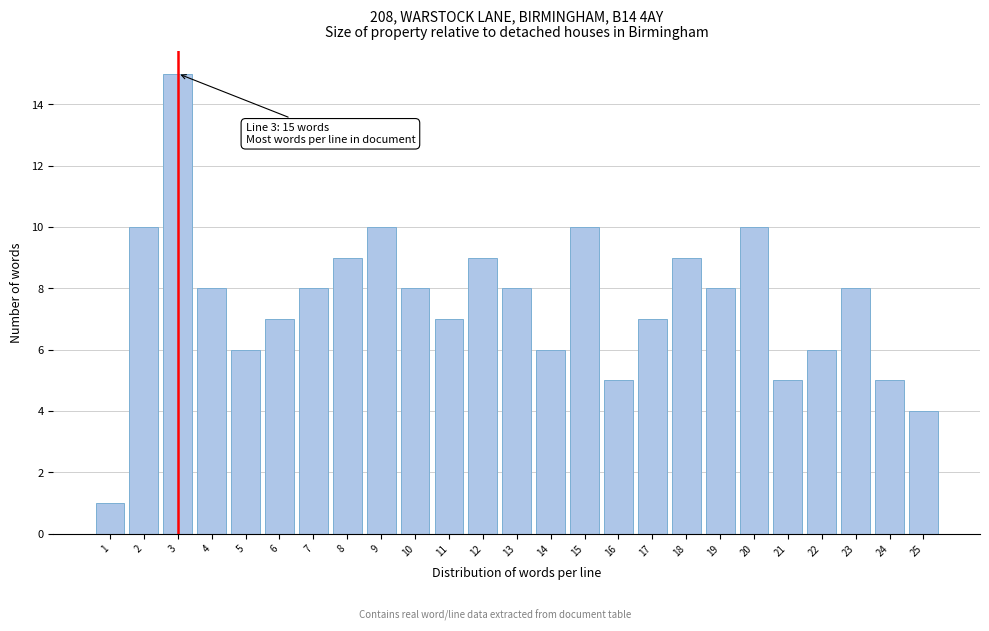

Reading left to right, extract all data points from this chart.

1=1	2=10	3=15	4=8	5=6	6=7	7=8	8=9	9=10	10=8	11=7	12=9	13=8	14=6	15=10	16=5	17=7	18=9	19=8	20=10	21=5	22=6	23=8	24=5	25=4